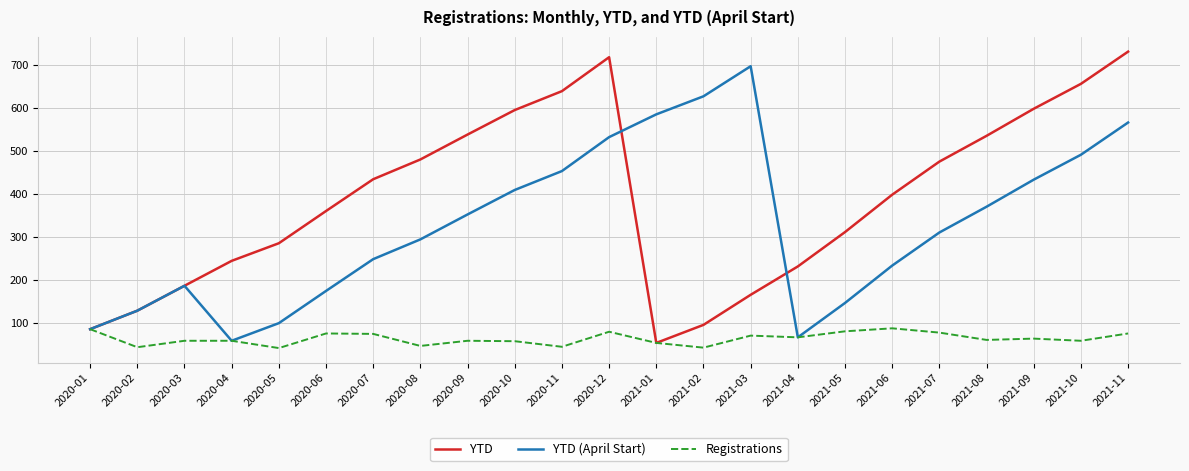

List the series in order of their overall mean, highest first.

YTD, YTD (April Start), Registrations